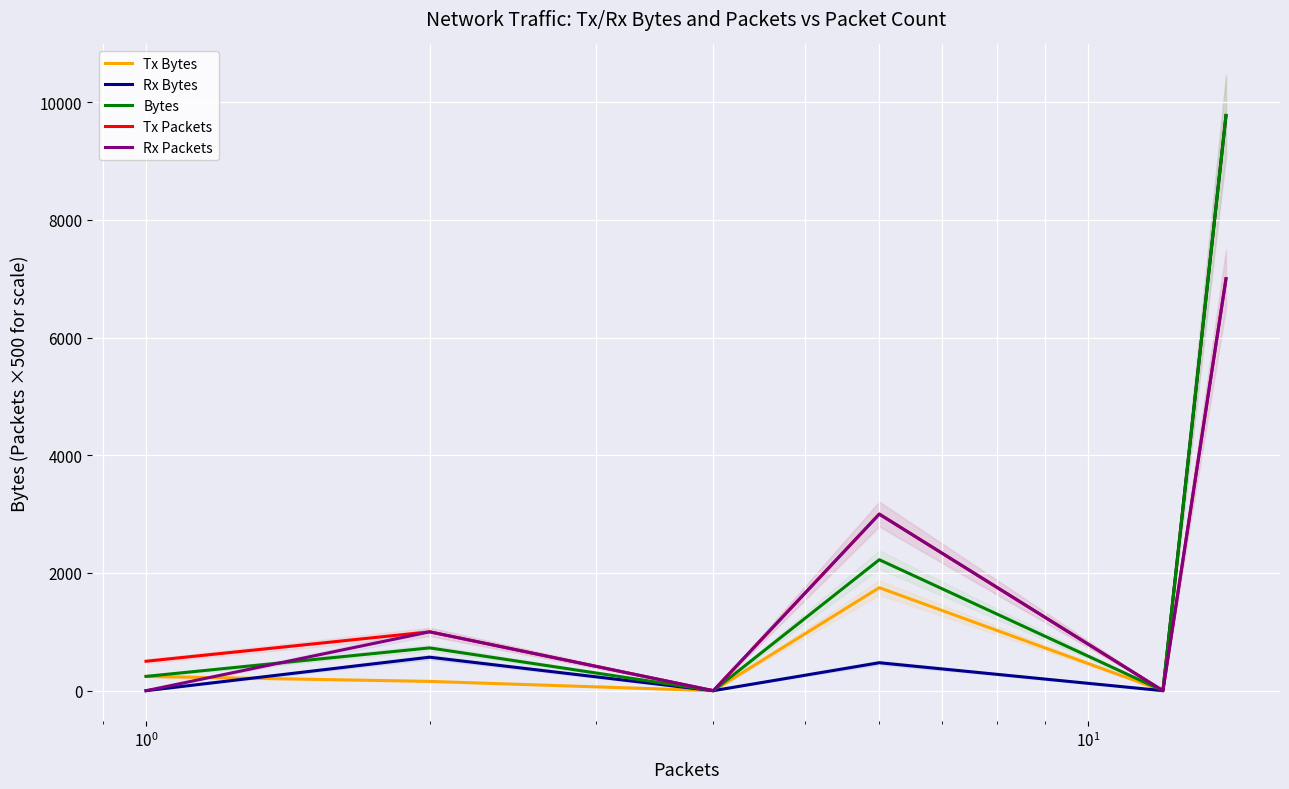

Reading left to right, list all the values displayed in this chart.

Tx Bytes: 243	158	0	1750	0	9772
Rx Bytes: 0	569	0	475	0	9772
Bytes: 243	727	0	2225	0	9772
Tx Packets: 500	1000	0	3000	0	7000
Rx Packets: 0	1000	0	3000	0	7000